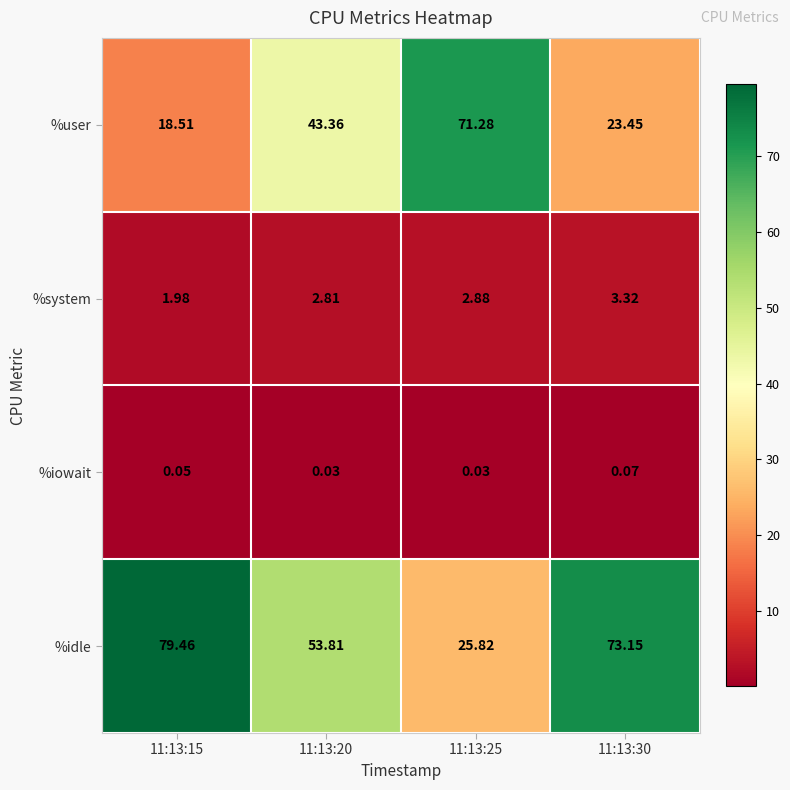

Which series changed the most between 11:13:15 and 11:13:25?

%idle